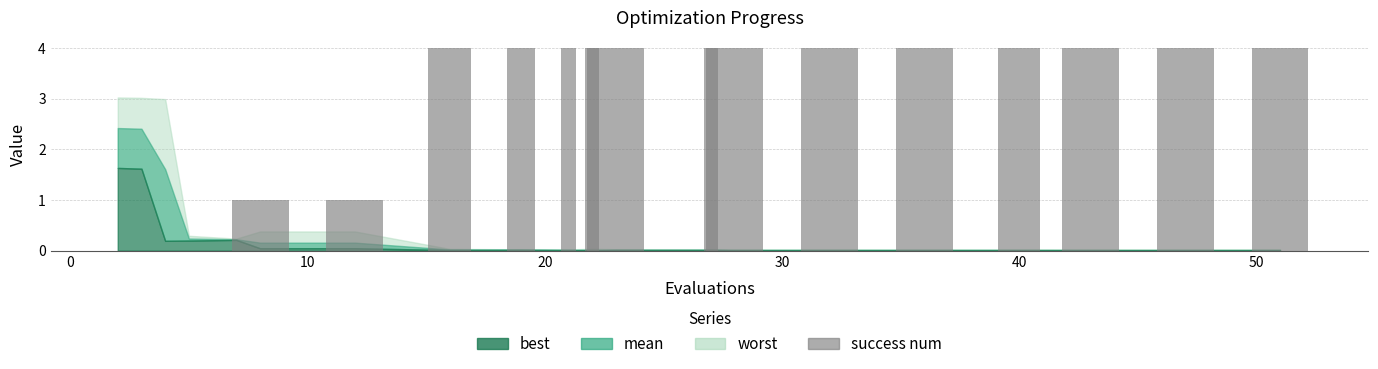

What is the sum of all values?

54